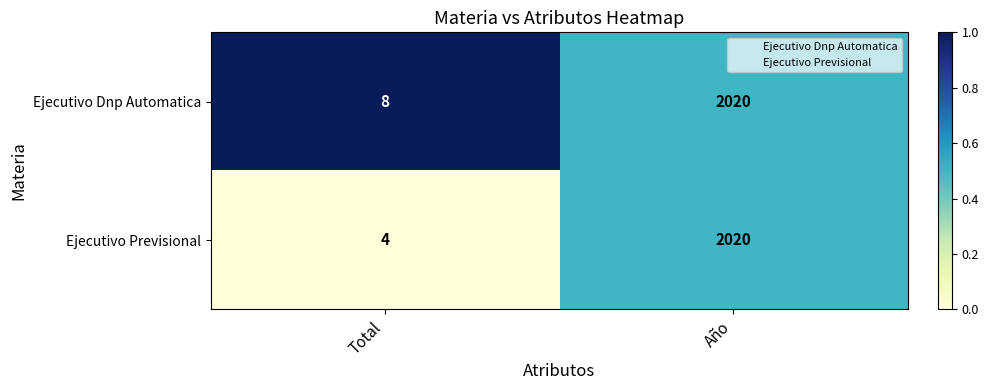

Rank the series at Total from highest to lowest value.

Ejecutivo Dnp Automatica, Ejecutivo Previsional